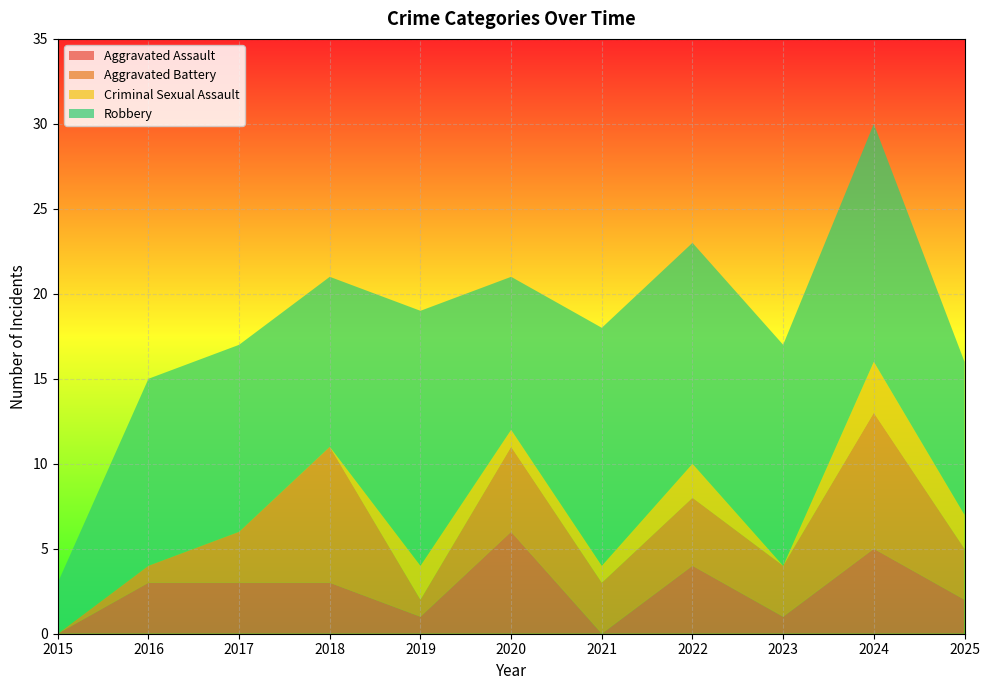

Reading left to right, list all the values displayed in this chart.

Aggravated Assault: 2015=0	2016=3	2017=3	2018=3	2019=1	2020=6	2021=0	2022=4	2023=1	2024=5	2025=2
Aggravated Battery: 2015=0	2016=1	2017=3	2018=8	2019=1	2020=5	2021=3	2022=4	2023=3	2024=8	2025=3
Criminal Sexual Assault: 2015=0	2016=0	2017=0	2018=0	2019=2	2020=1	2021=1	2022=2	2023=0	2024=3	2025=2
Robbery: 2015=3	2016=11	2017=11	2018=10	2019=15	2020=9	2021=14	2022=13	2023=13	2024=14	2025=9